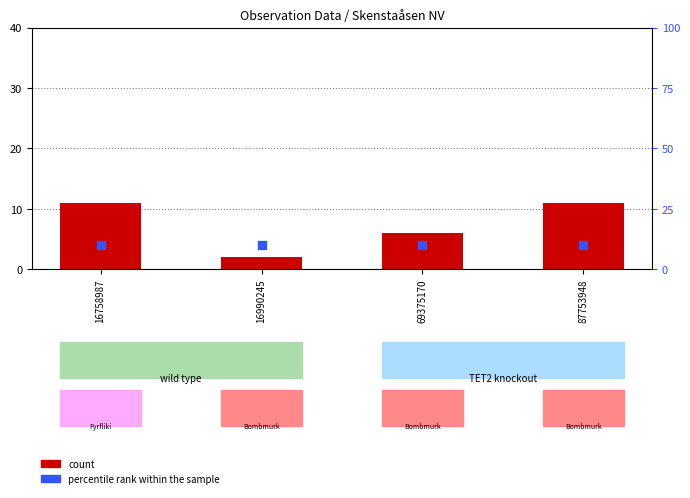

Which series contains the highest Y value?

count